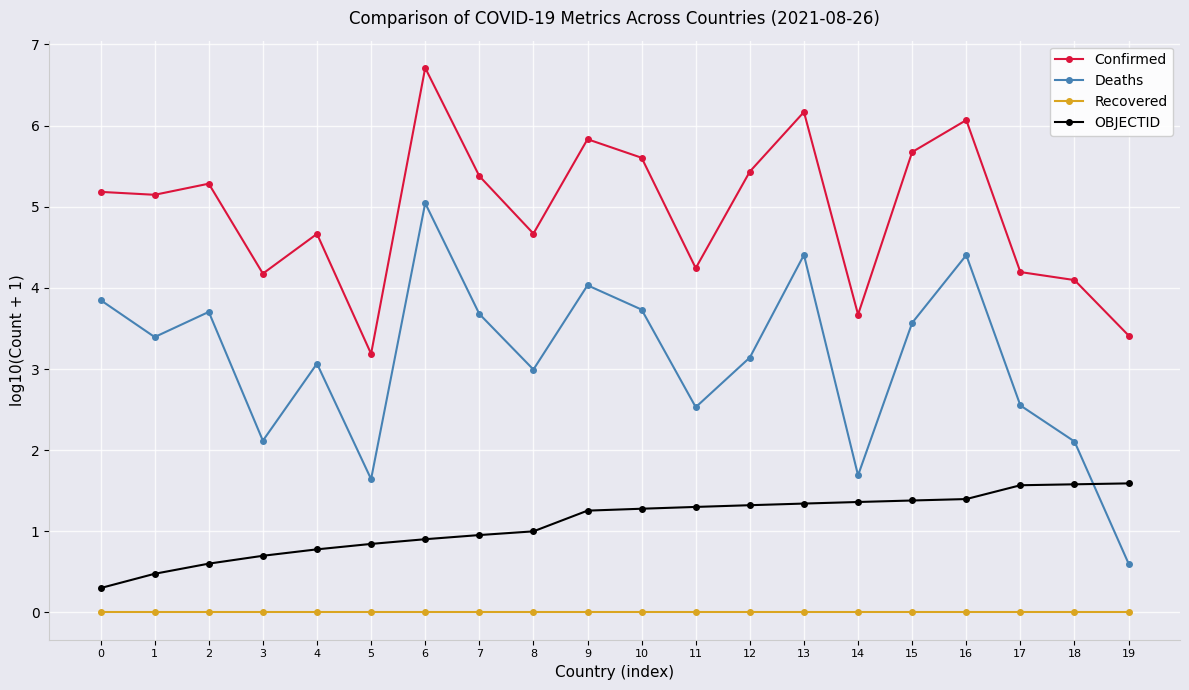

How many categories are shown in the chart?

20